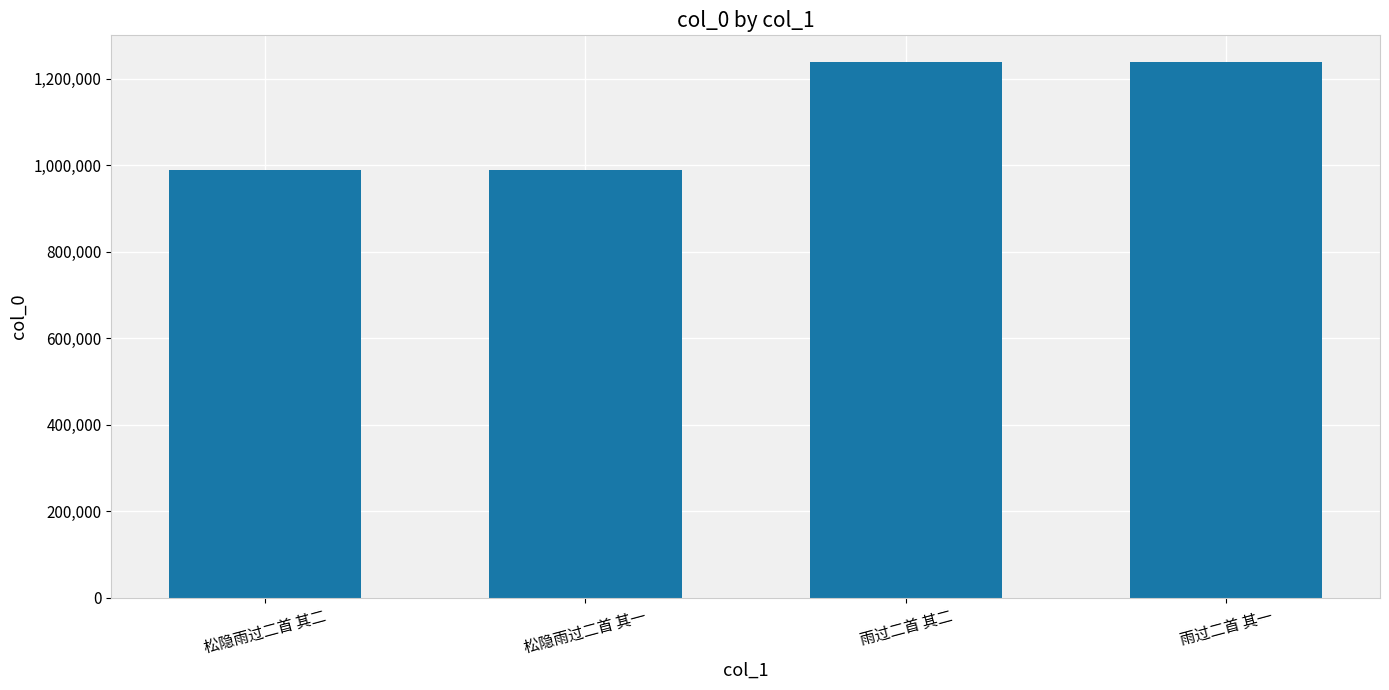

What is the difference between the maximum and second lowest values?

249312